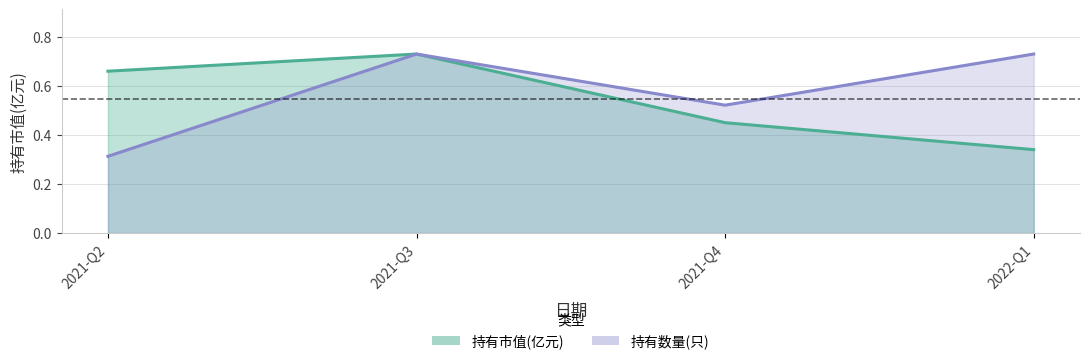

What is the label of the 1st point from the right?

2022-Q1